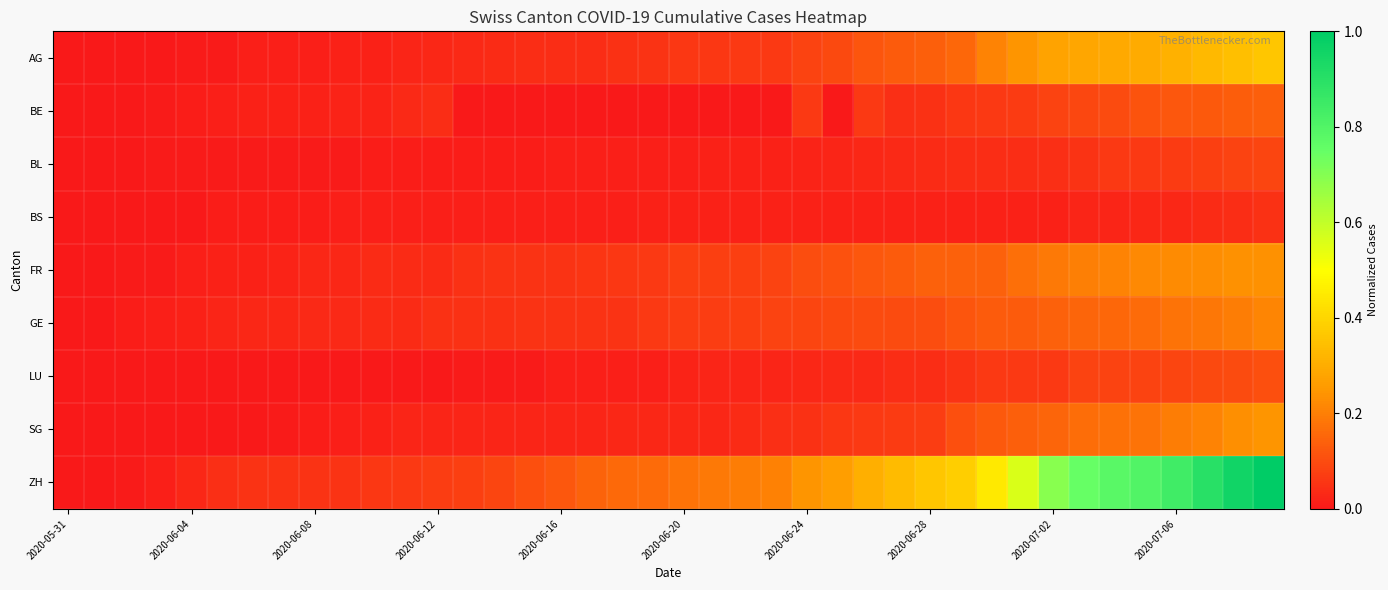

Reading left to right, what are all the values shown in this chart?

AG: 0.0	0.0	0.0	0.0	0.0	0.0	0.0	0.0	0.0	0.0	0.0	0.0	0.0	0.0	0.0	0.0	0.0	0.0	0.0	0.1	0.1	0.1	0.1	0.1	0.1	0.1	0.1	0.1	0.1	0.2	0.2	0.2	0.3	0.3	0.3	0.3	0.3	0.3	0.3	0.4
BE: 0.0	0.0	0.0	0.0	0.0	0.0	0.0	0.0	0.0	0.0	0.0	0.0	0.0	0.0	0.0	0.0	0.0	0.0	0.0	0.0	0.0	0.0	0.0	0.0	0.1	0.0	0.1	0.0	0.0	0.1	0.1	0.1	0.1	0.1	0.1	0.1	0.1	0.1	0.1	0.1
BL: 0.0	0.0	0.0	0.0	0.0	0.0	0.0	0.0	0.0	0.0	0.0	0.0	0.0	0.0	0.0	0.0	0.0	0.0	0.0	0.0	0.0	0.0	0.0	0.0	0.0	0.0	0.0	0.0	0.0	0.0	0.0	0.0	0.0	0.1	0.1	0.1	0.1	0.1	0.1	0.1
BS: 0.0	0.0	0.0	0.0	0.0	0.0	0.0	0.0	0.0	0.0	0.0	0.0	0.0	0.0	0.0	0.0	0.0	0.0	0.0	0.0	0.0	0.0	0.0	0.0	0.0	0.0	0.0	0.0	0.0	0.0	0.0	0.0	0.0	0.0	0.0	0.0	0.0	0.0	0.0	0.0
FR: 0.0	0.0	0.0	0.0	0.0	0.0	0.0	0.0	0.0	0.0	0.0	0.0	0.0	0.0	0.1	0.1	0.1	0.1	0.1	0.1	0.1	0.1	0.1	0.1	0.1	0.1	0.1	0.1	0.1	0.1	0.1	0.2	0.2	0.2	0.2	0.2	0.2	0.2	0.2	0.2
GE: 0.0	0.0	0.0	0.0	0.0	0.0	0.0	0.0	0.0	0.0	0.0	0.0	0.0	0.0	0.0	0.1	0.1	0.1	0.1	0.1	0.1	0.1	0.1	0.1	0.1	0.1	0.1	0.1	0.1	0.1	0.1	0.1	0.1	0.1	0.2	0.2	0.2	0.2	0.2	0.2
LU: 0.0	0.0	0.0	0.0	0.0	0.0	0.0	0.0	0.0	0.0	0.0	0.0	0.0	0.0	0.0	0.0	0.0	0.0	0.0	0.0	0.0	0.0	0.0	0.0	0.0	0.0	0.0	0.0	0.0	0.1	0.1	0.1	0.1	0.1	0.1	0.1	0.1	0.1	0.1	0.1
SG: 0.0	0.0	0.0	0.0	0.0	0.0	0.0	0.0	0.0	0.0	0.0	0.0	0.0	0.0	0.0	0.0	0.0	0.0	0.0	0.0	0.0	0.0	0.0	0.0	0.0	0.1	0.1	0.1	0.1	0.1	0.1	0.1	0.2	0.2	0.2	0.2	0.2	0.2	0.2	0.2
ZH: 0.0	0.0	0.0	0.0	0.0	0.0	0.1	0.1	0.1	0.1	0.1	0.1	0.1	0.1	0.1	0.1	0.1	0.1	0.2	0.2	0.2	0.2	0.2	0.2	0.2	0.3	0.3	0.3	0.4	0.4	0.4	0.6	0.7	0.7	0.8	0.8	0.8	0.9	1.0	1.0